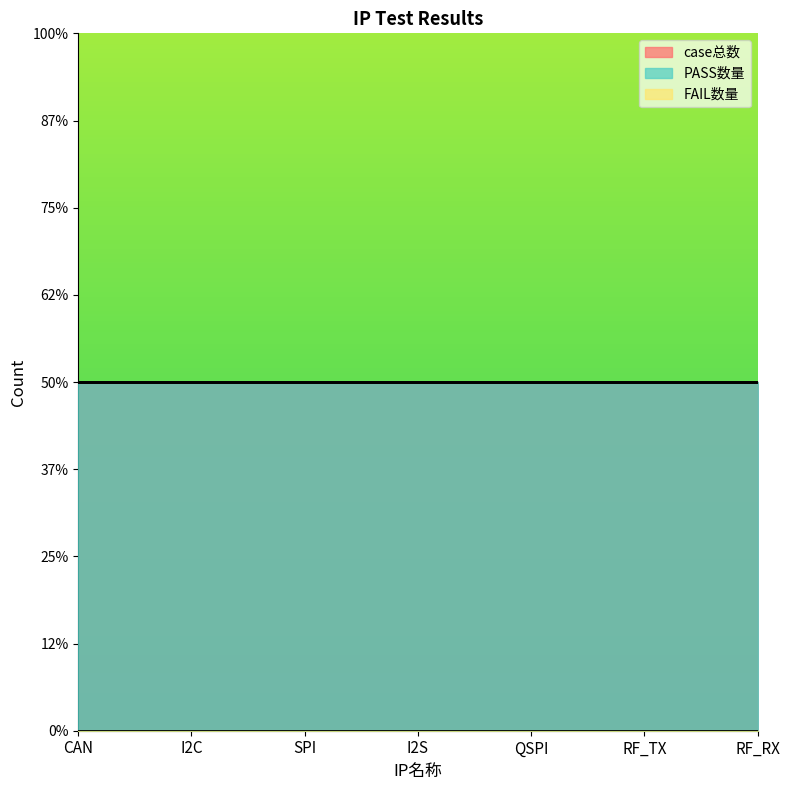

Between CAN and QSPI, which is larger?

CAN